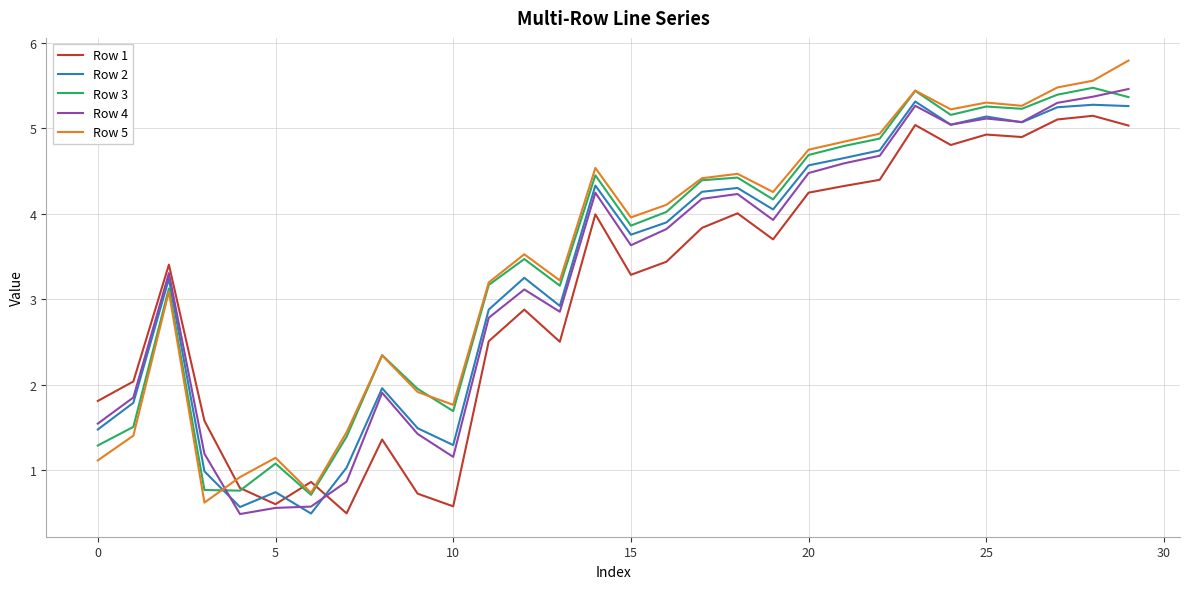

After their last crossing, which series has the higher values: Row 5 or Row 1?

Row 5